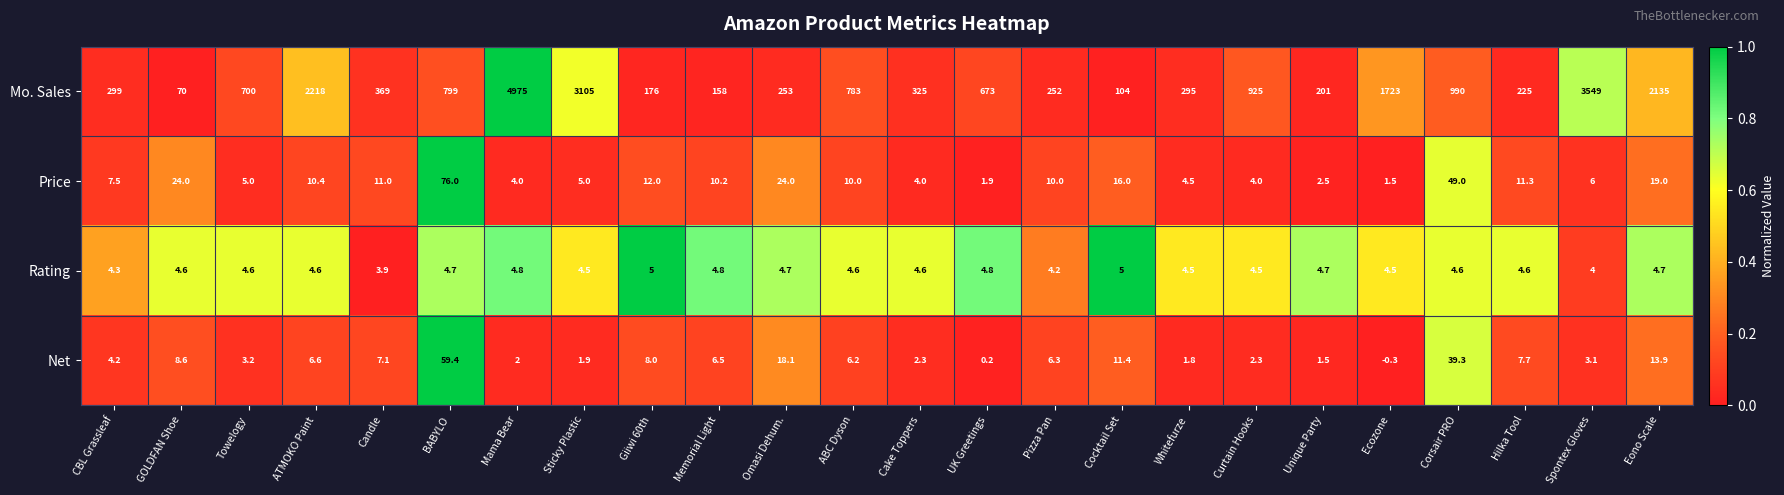

Which category has the highest value across all series?

Mama Bear